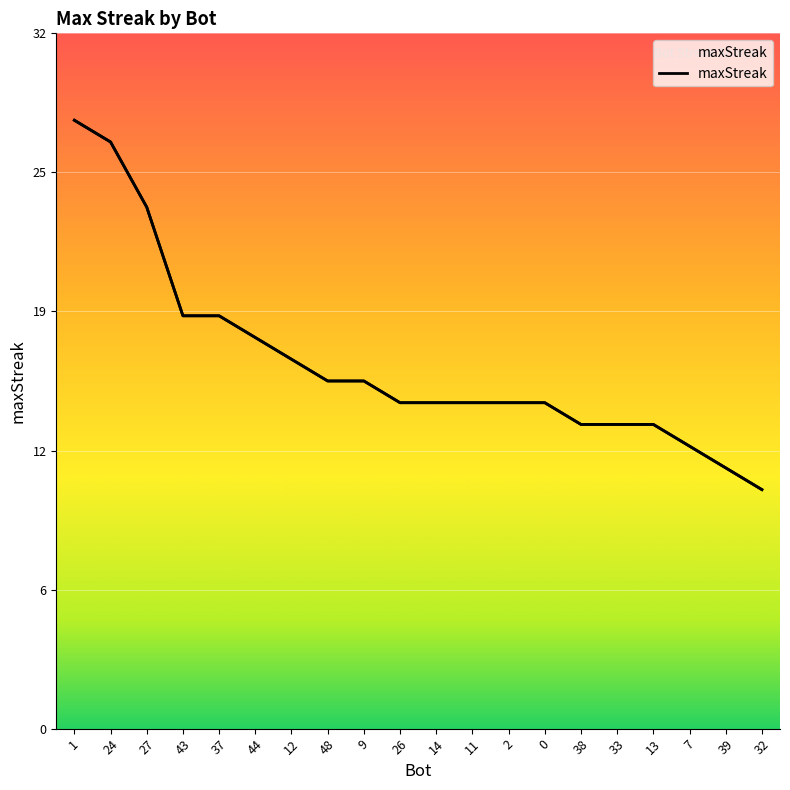

Is it true that the value at 7 is 13?

True